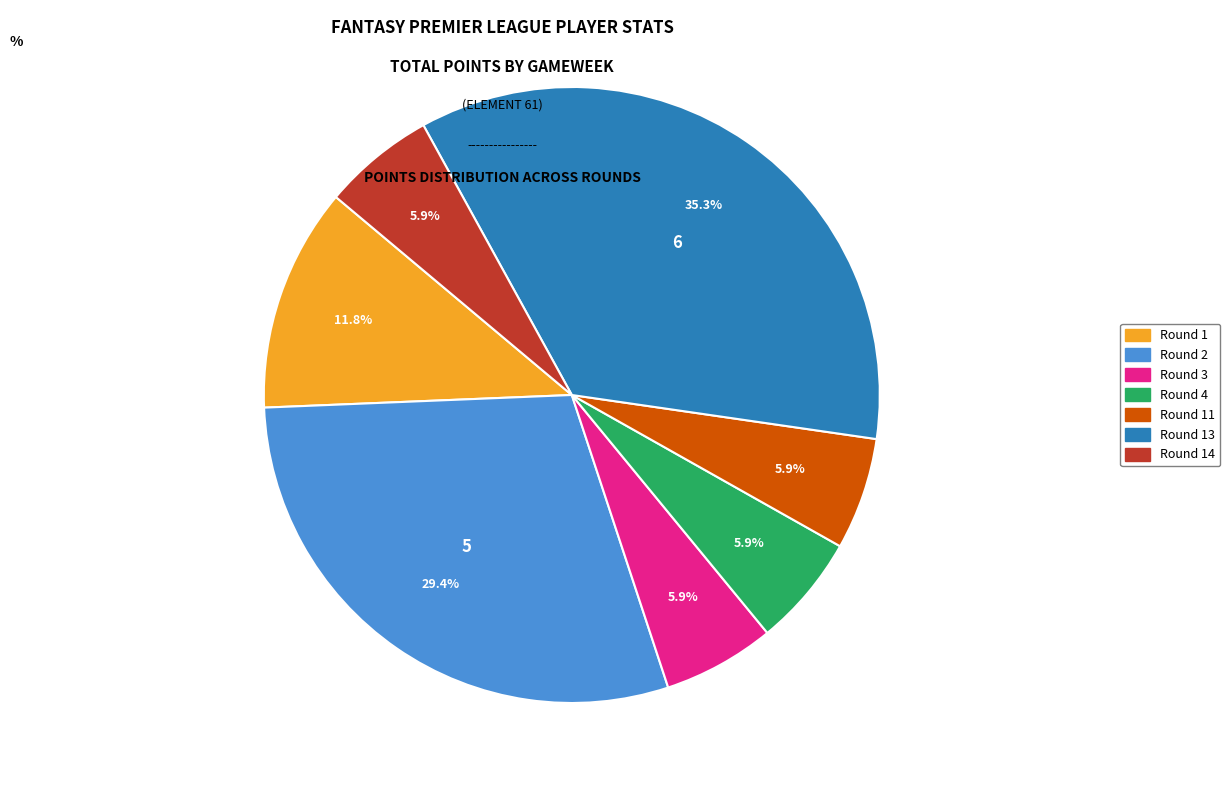

Does any single category account for the majority?

No